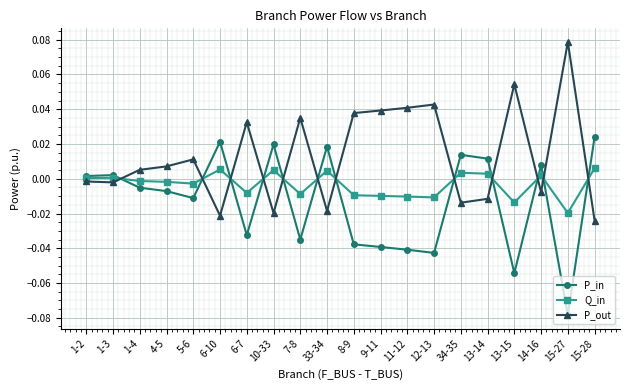

Which series has the largest total across all categories?

P_out